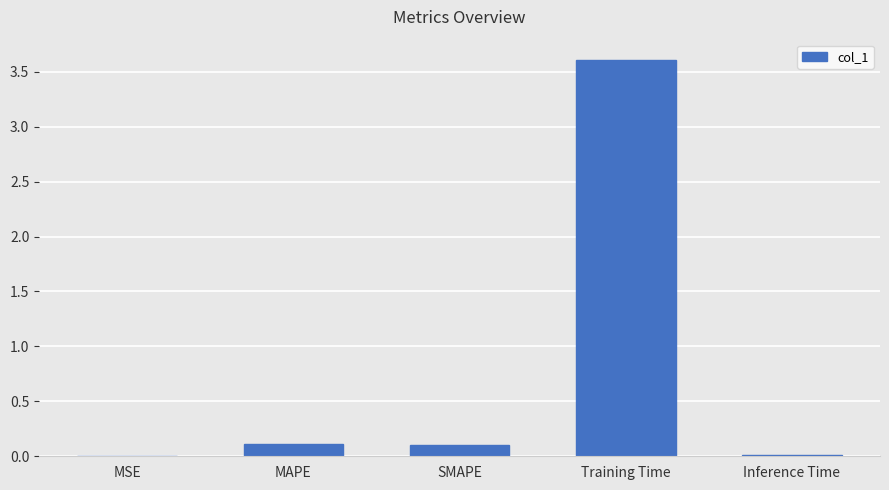

What is the sum of all values?

3.9